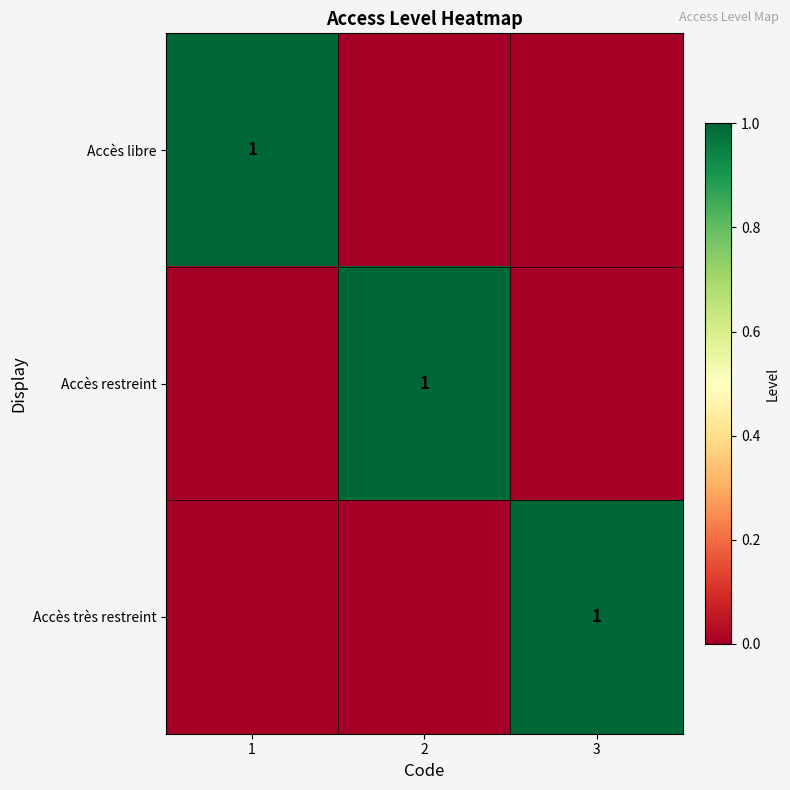

The value of Accès restreint at 2 is 1. True or false?

True